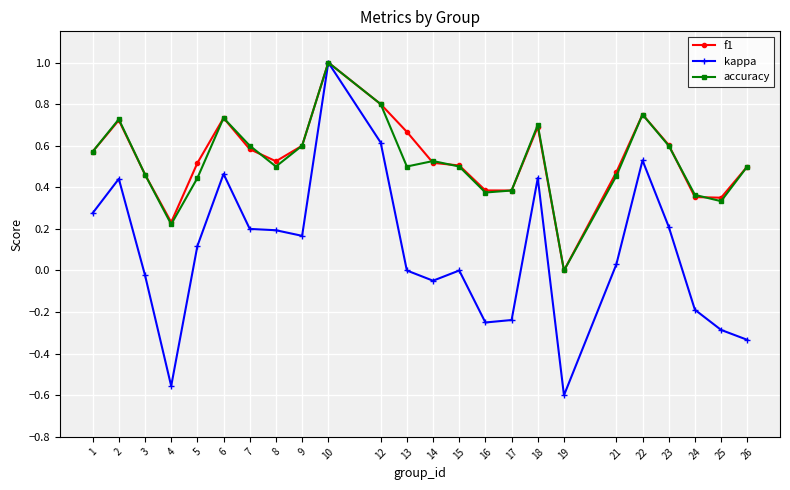

At which category is the sum across all series the highest?

10